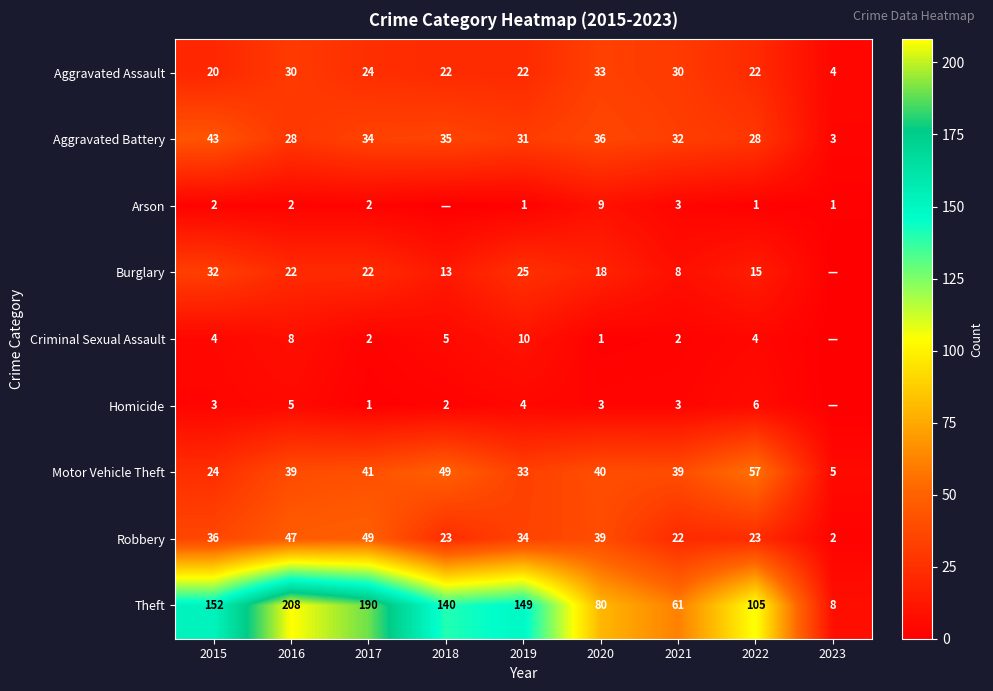

How many data points does each series have?

9